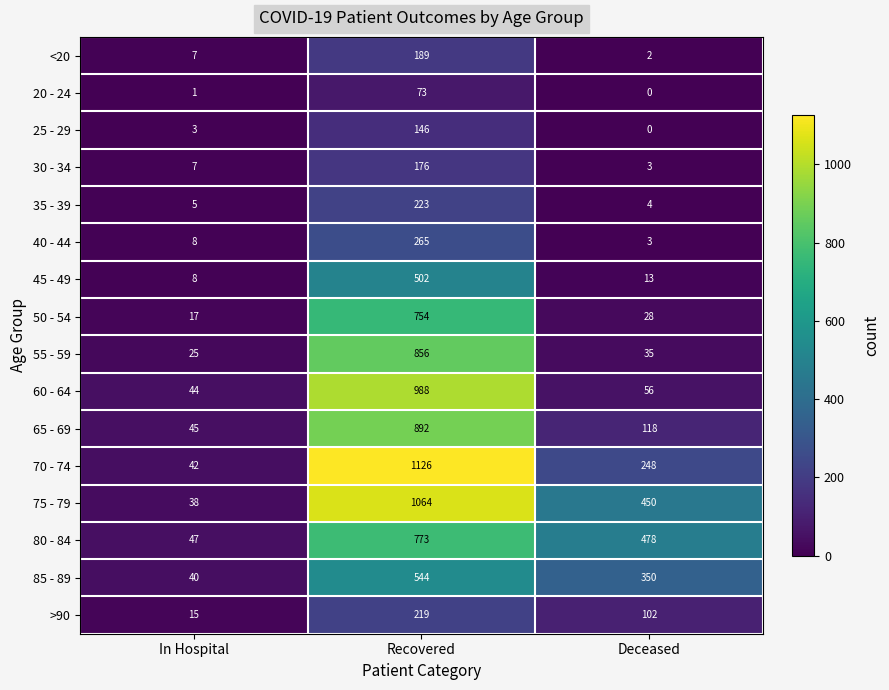

Rank the categories by 60 - 64 value from highest to lowest.

Recovered, Deceased, In Hospital